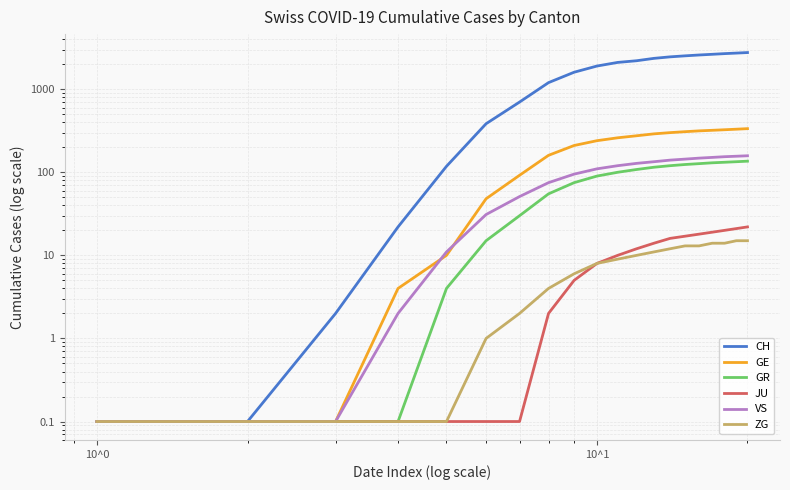

Is the value of JU at 7 greater than the value of CH at 15?

No